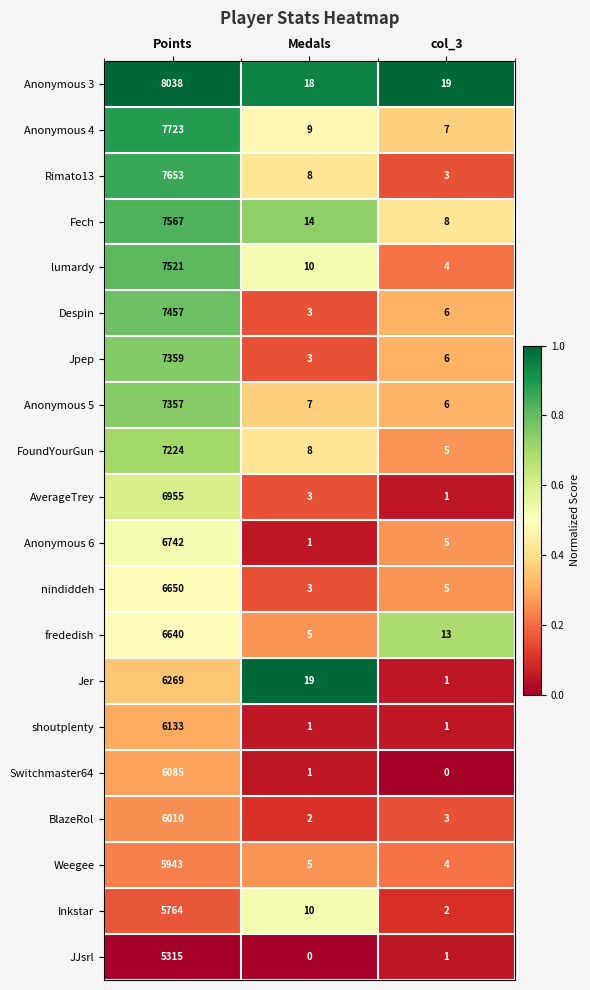

At which category is the sum across all series the highest?

Points